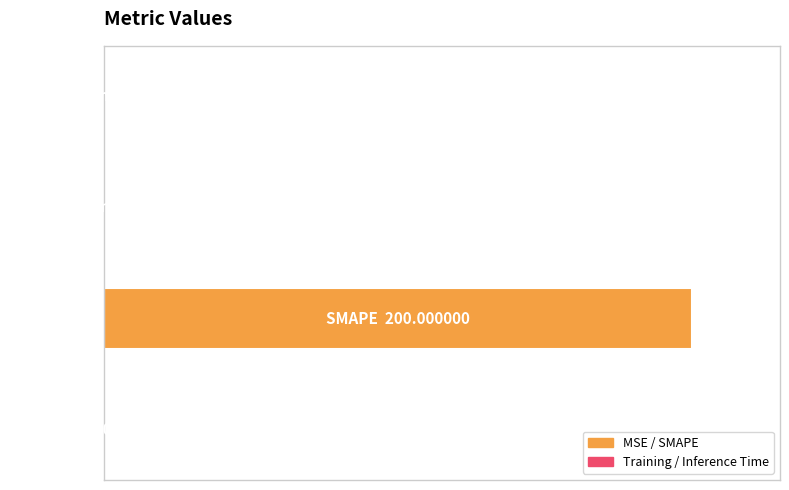

What is the difference between the maximum and minimum values?

200.0